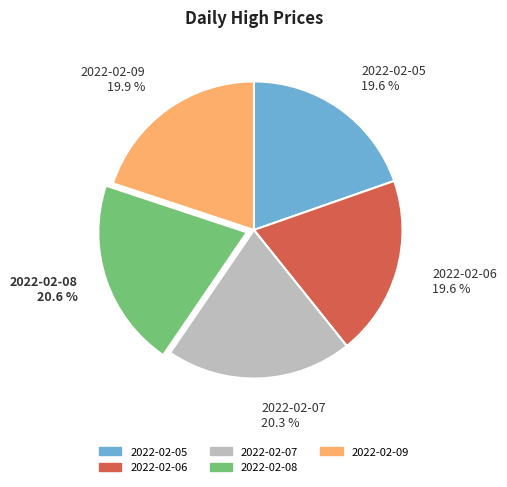

How many segments does this pie chart have?

5